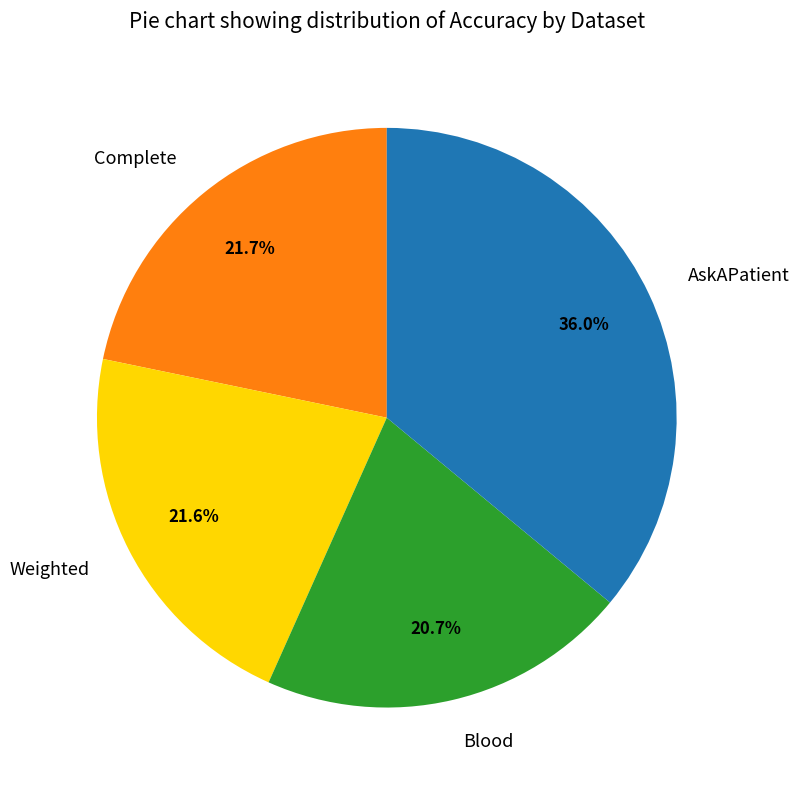

To the nearest percent, what portion does Weighted represent?

22%